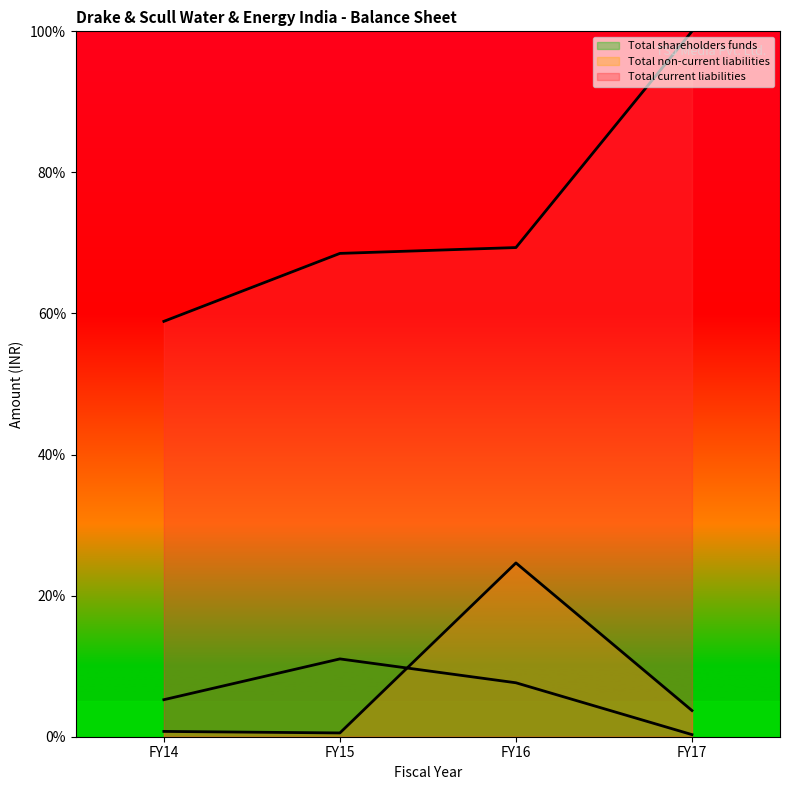

Reading right to left, list all the values displayed in this chart.

Total shareholders funds: FY17=0.3	FY16=7.6	FY15=11.0	FY14=5.3
Total non-current liabilities: FY17=3.7	FY16=24.6	FY15=0.5	FY14=0.8
Total current liabilities: FY17=100.0	FY16=69.3	FY15=68.5	FY14=58.9